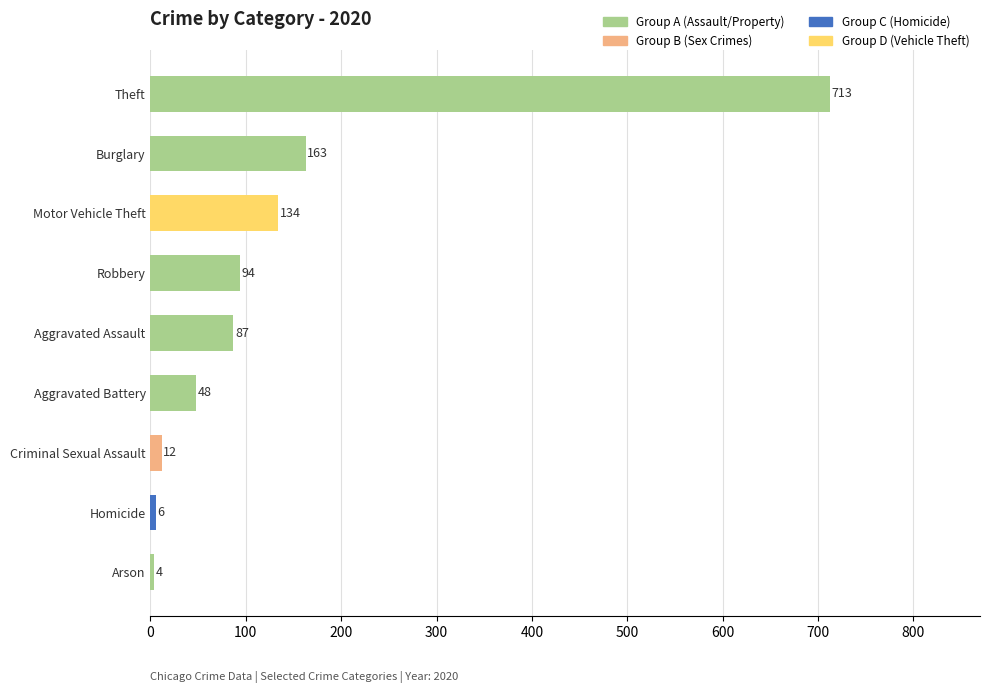

Where is the data nearest to the value 358?

Burglary